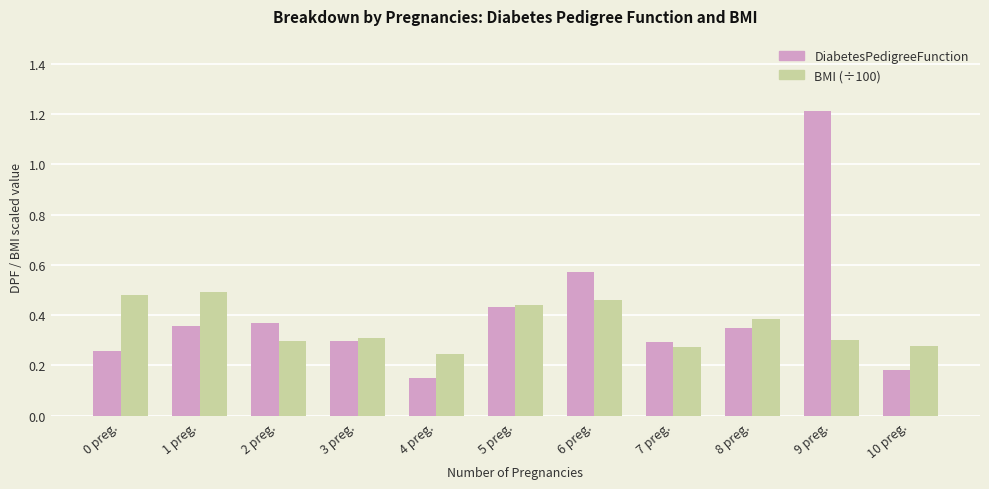

Which series has the largest range (max minus min)?

DiabetesPedigreeFunction